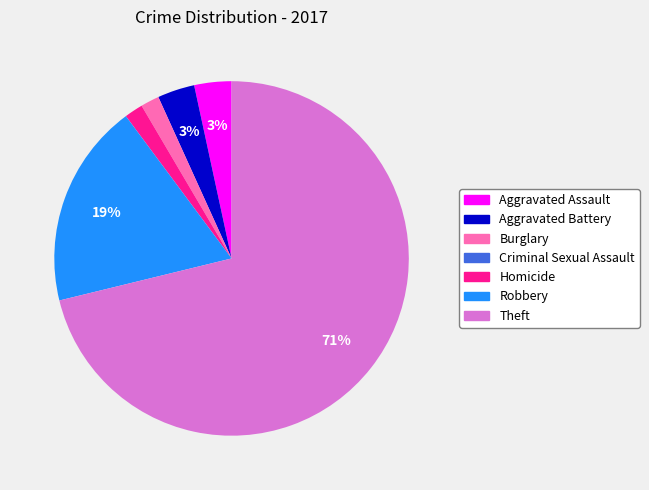

To the nearest percent, what is the combined percentage of Burglary and Theft?

73%